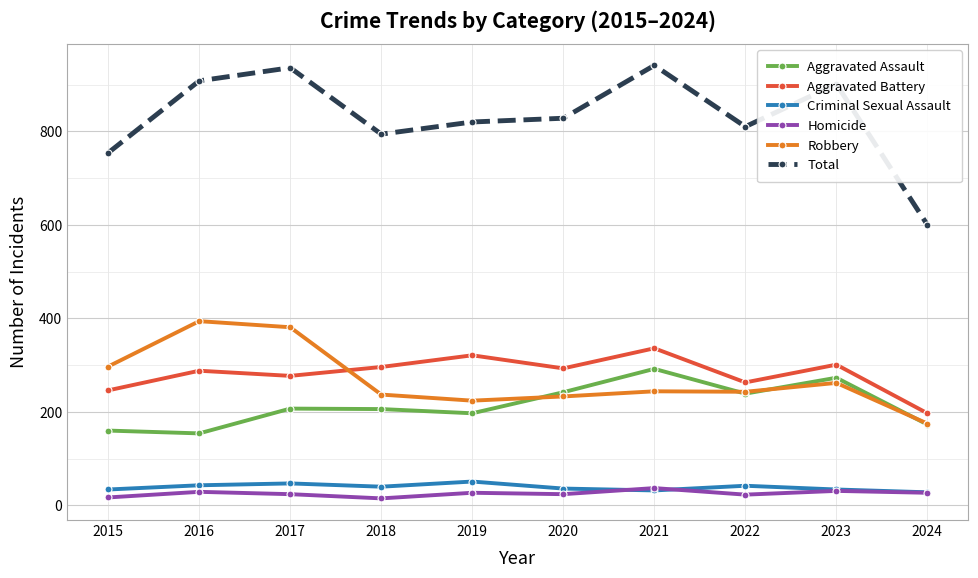

Does the chart have visible grid lines?

Yes